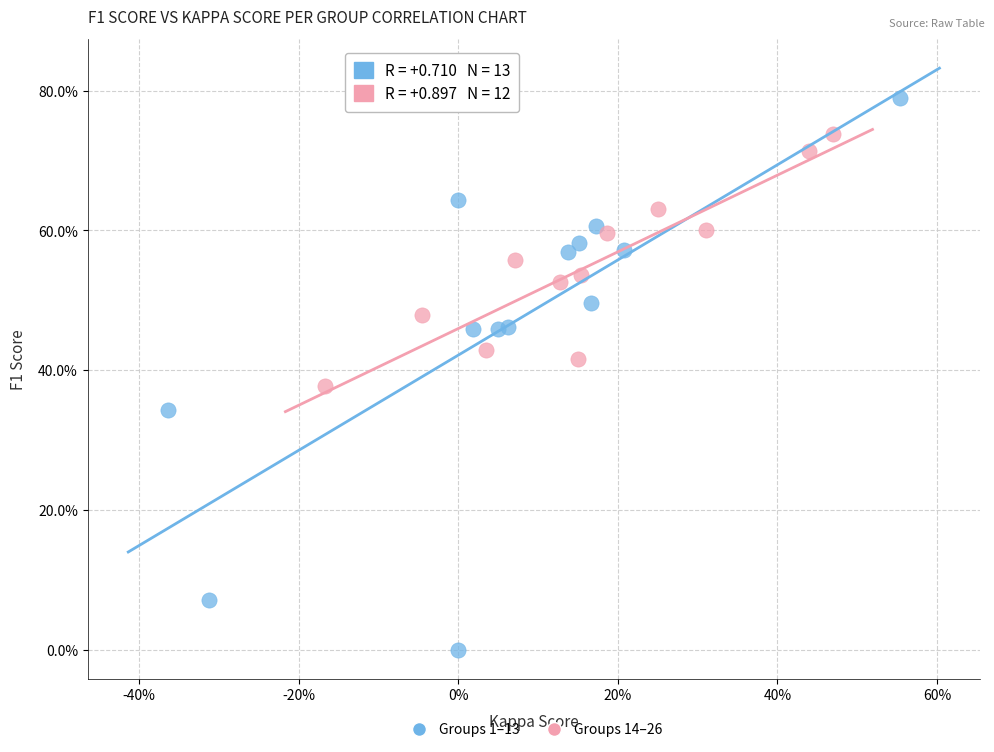

What are all the series names shown in the legend?

Groups 1–13, Groups 14–26